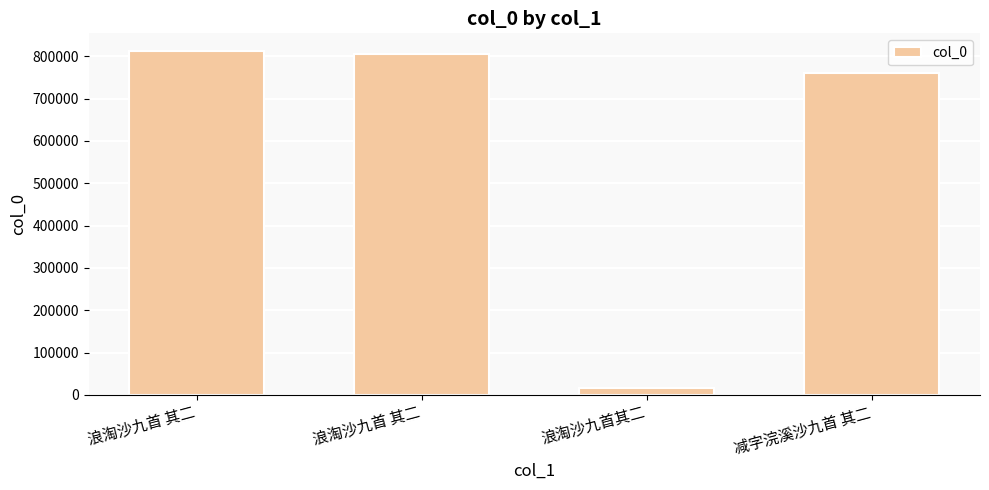

What is the change in value from 浪淘沙九首 其二 to 减字浣溪沙九首 其二?

-44585